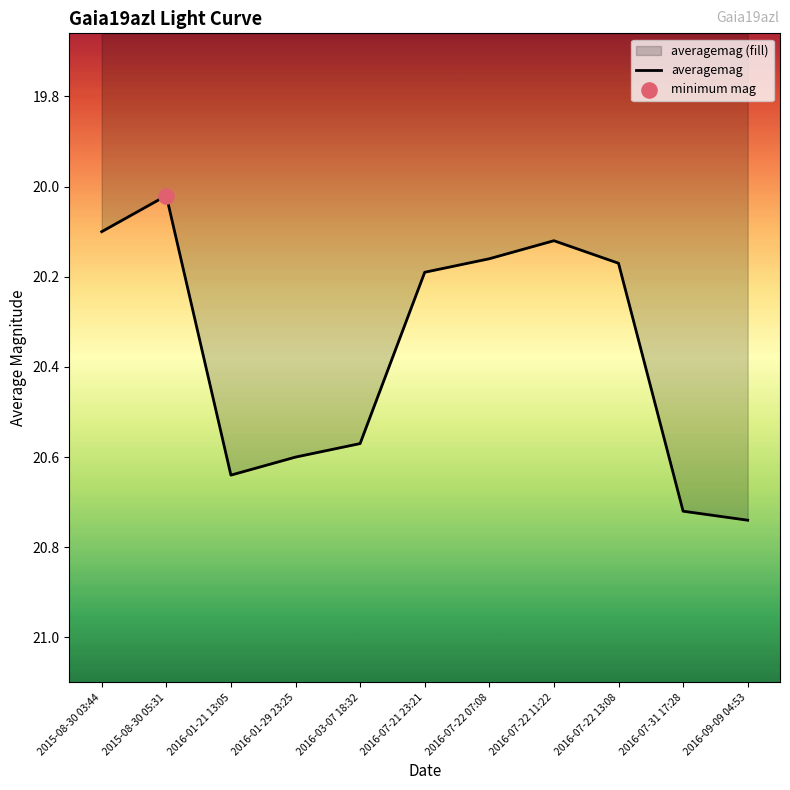

Which has a higher value, 2015-08-30 05:31 or 2016-07-22 07:08?

2016-07-22 07:08